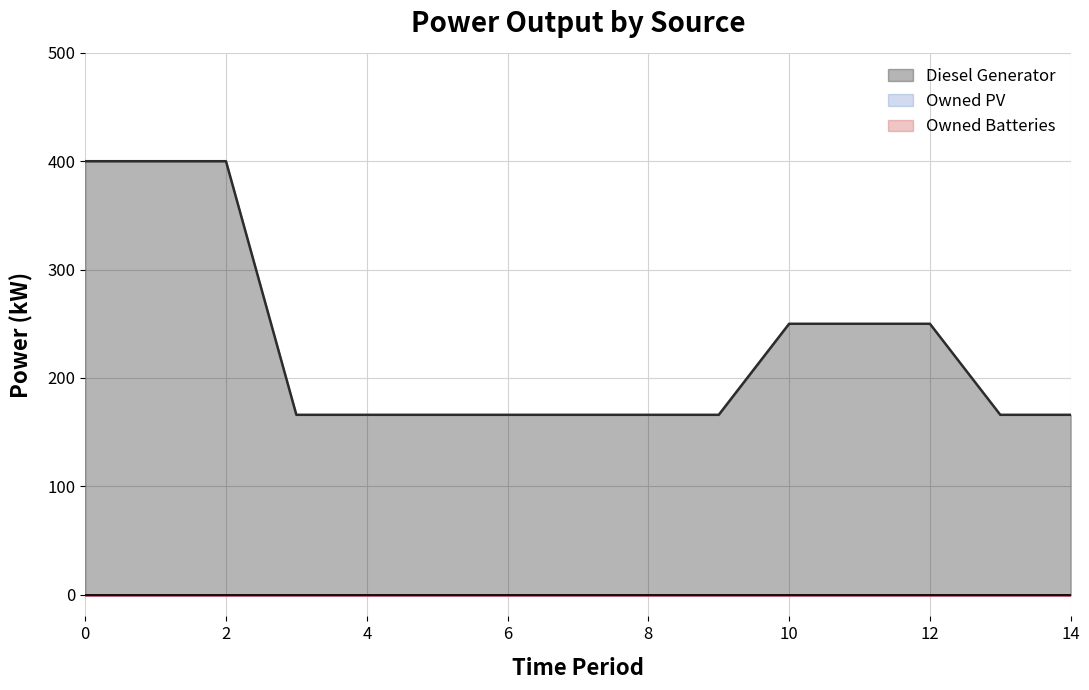

How many categories are shown in the chart?

15